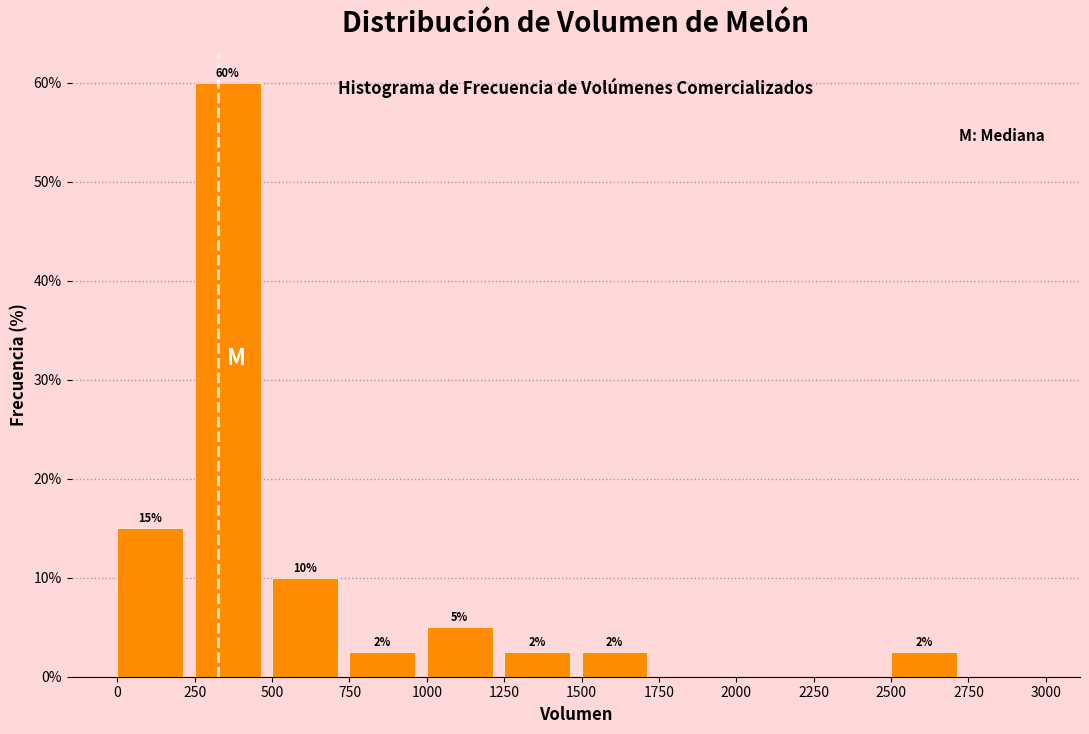

Which range on the x-axis has the tallest bar?

250 to 500